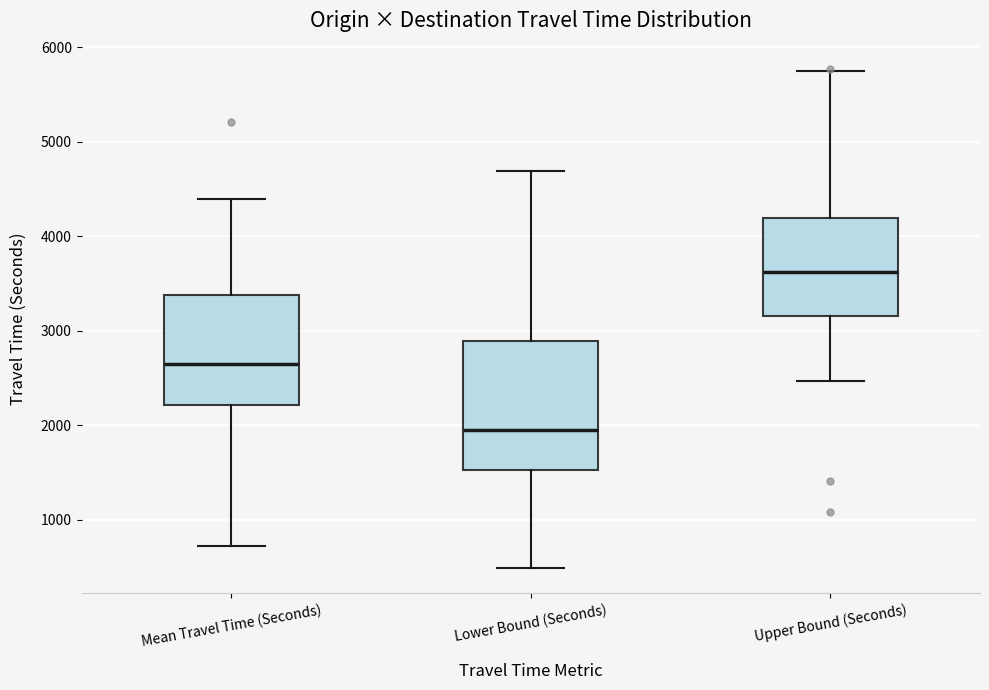

Reading left to right, transcribe this box plot: for each box, give where its median line is, the range the box spans, and where its two whiskers end, as read against the y-axis. The values are not printed on the chart, so give them approximately, as read against the axis.

Mean Travel Time (Seconds): median 2700, box 2200 to 3400, whiskers 700 to 4400
Lower Bound (Seconds): median 2000, box 1500 to 2900, whiskers 500 to 4700
Upper Bound (Seconds): median 3600, box 3200 to 4200, whiskers 2500 to 5800